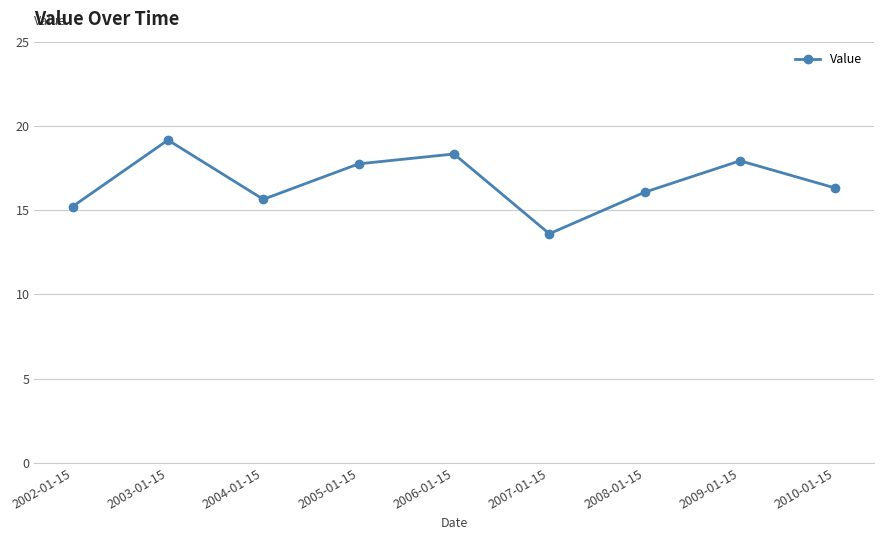

Where is the first local maximum?

2003-01-15